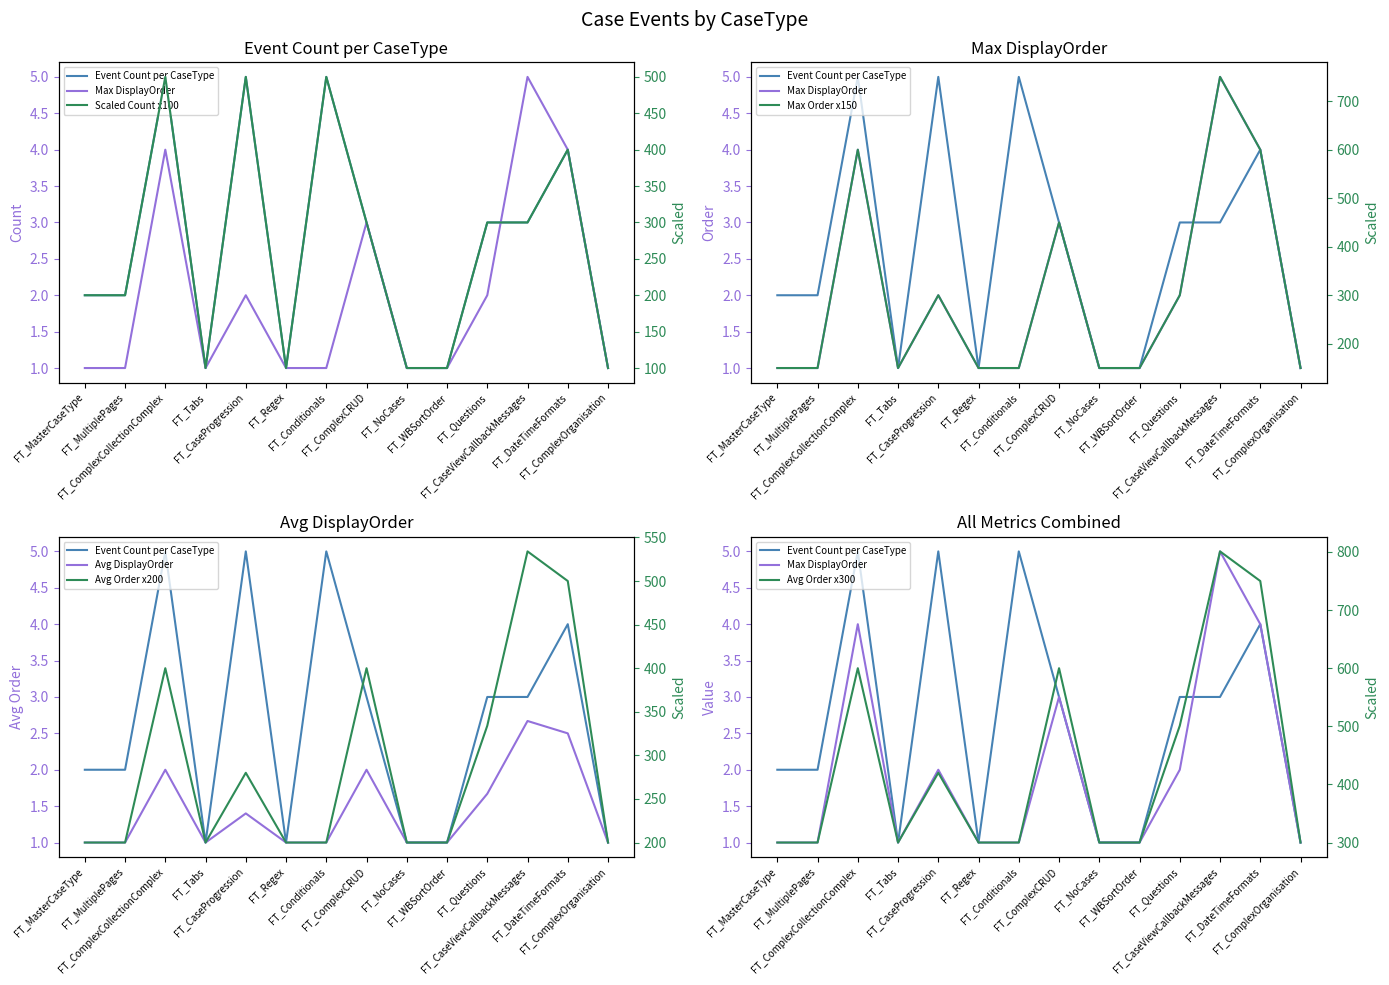

Which series has the widest spread of values?

Event Count per CaseType